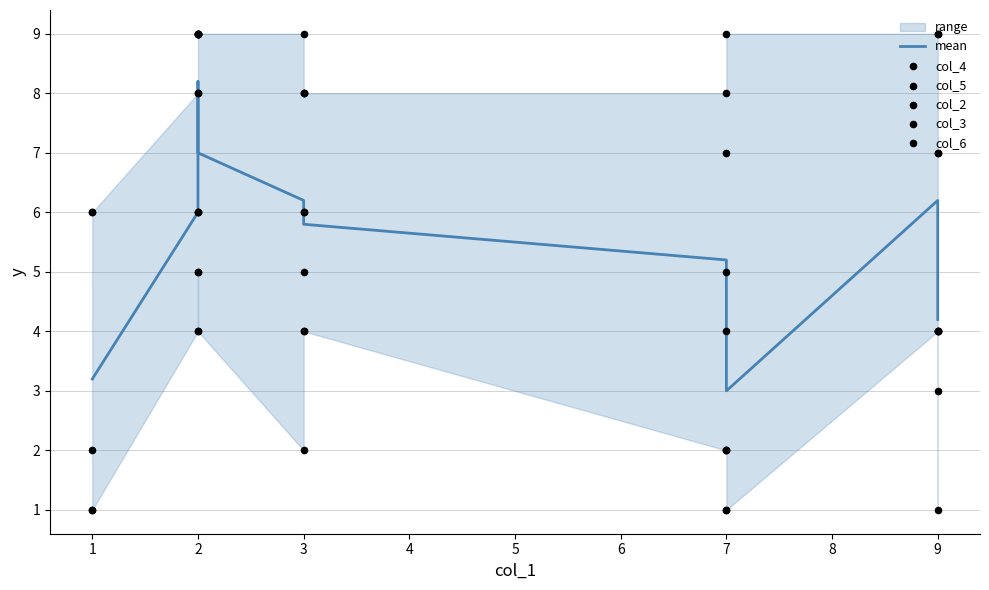

Which series contains the highest Y value?

col_4